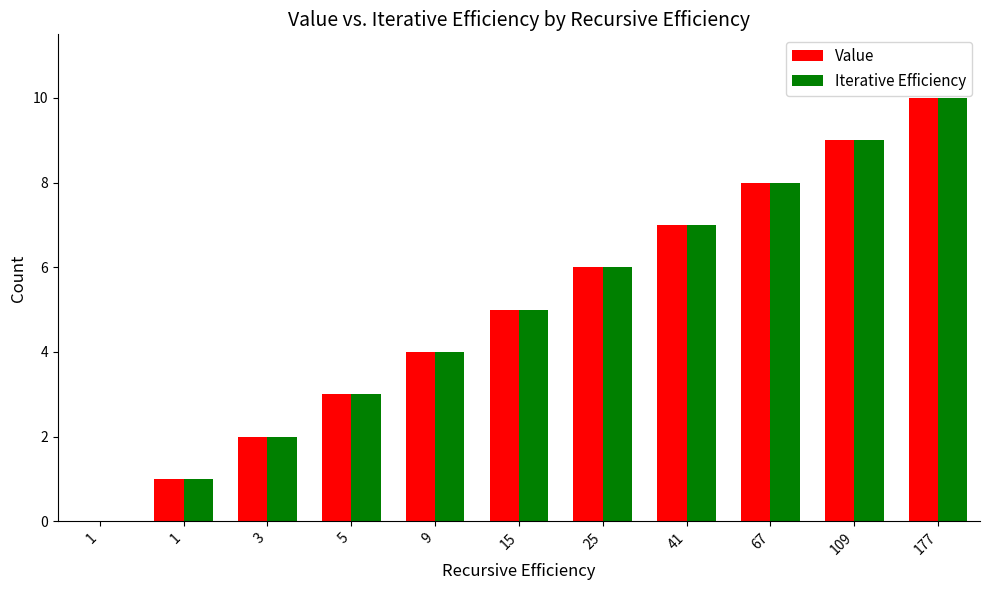

Between 15 and 25, which series saw the biggest shift?

Value